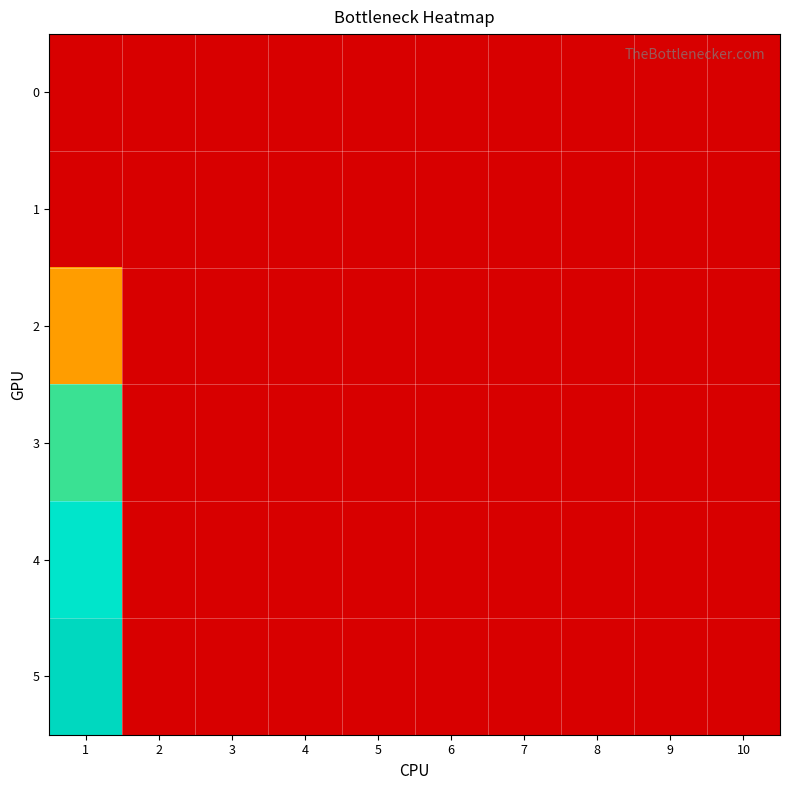

What is the greatest value displayed?

17.8